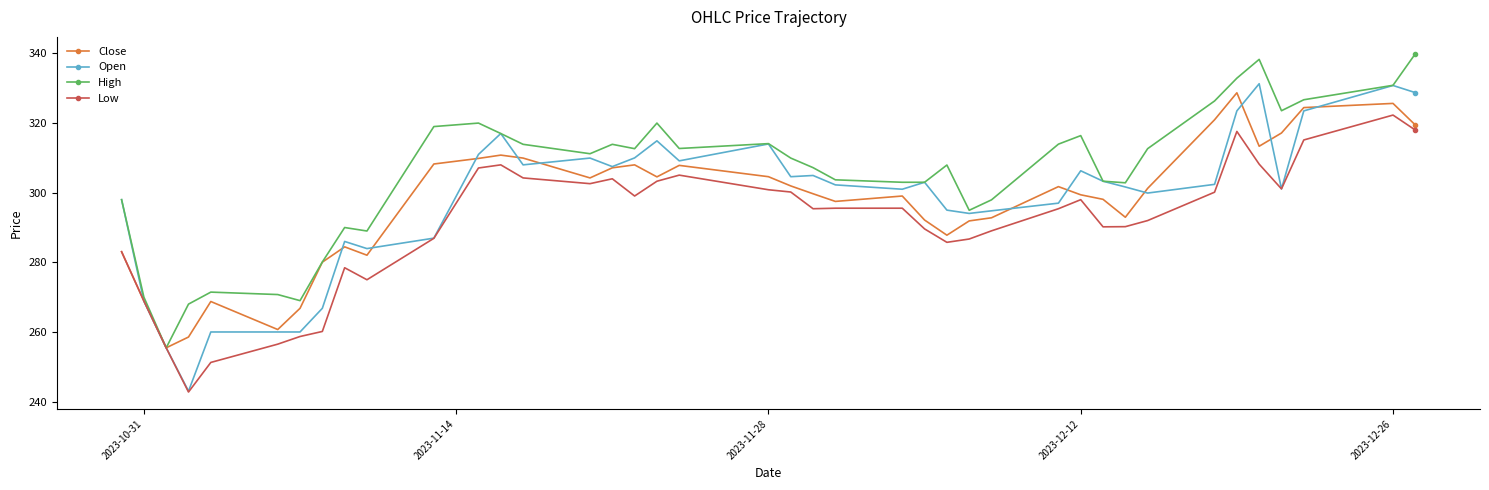

Which series has the largest total across all categories?

High